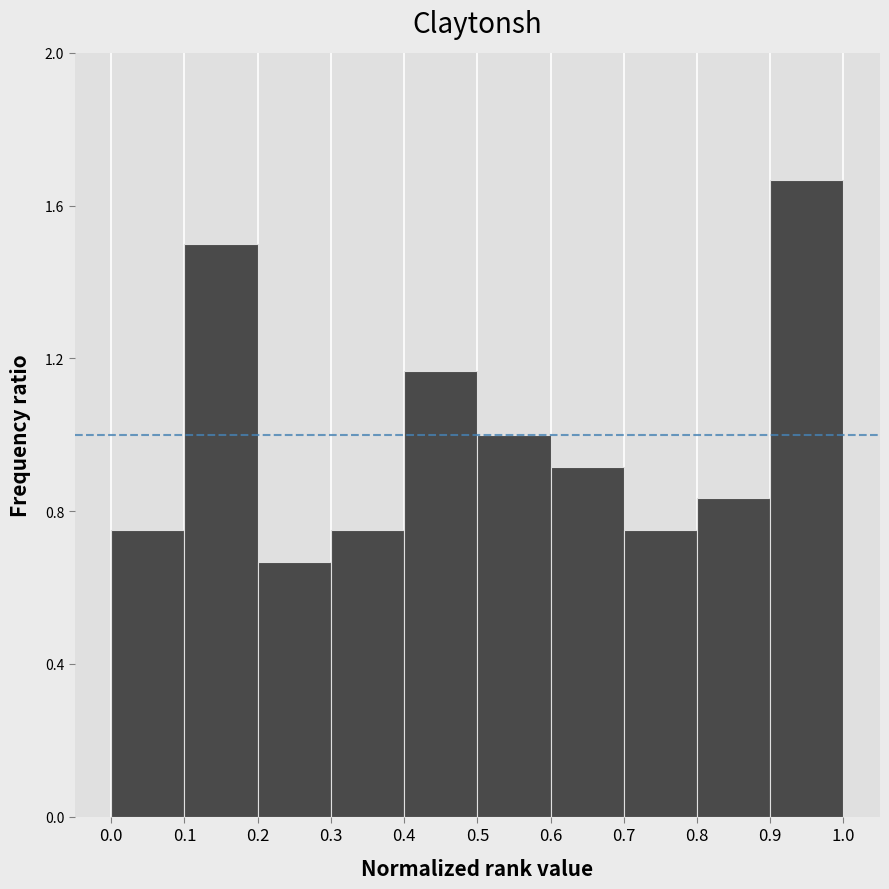

Which range on the x-axis has the tallest bar?

0.9 to 1.0